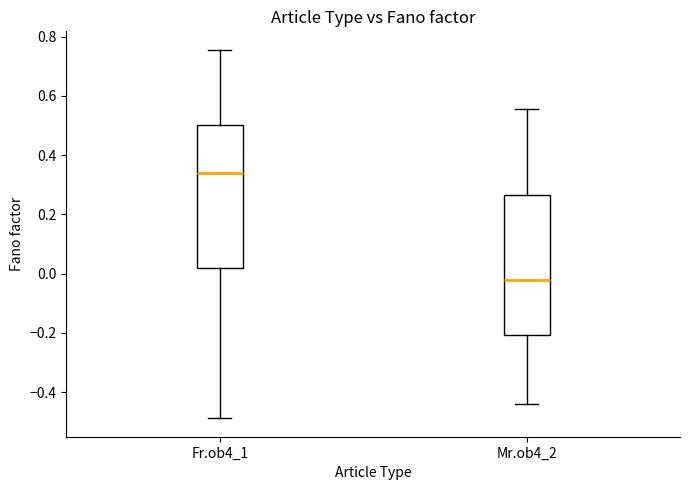

Which box's median line is the lowest?

Mr.ob4_2